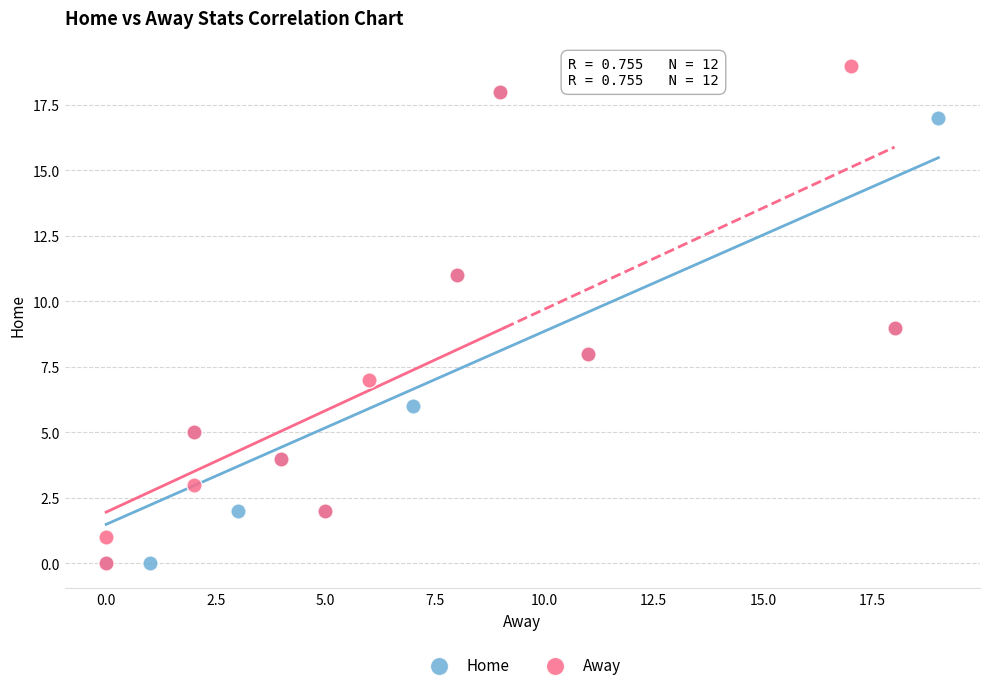

Which series reaches the maximum Y coordinate?

Away